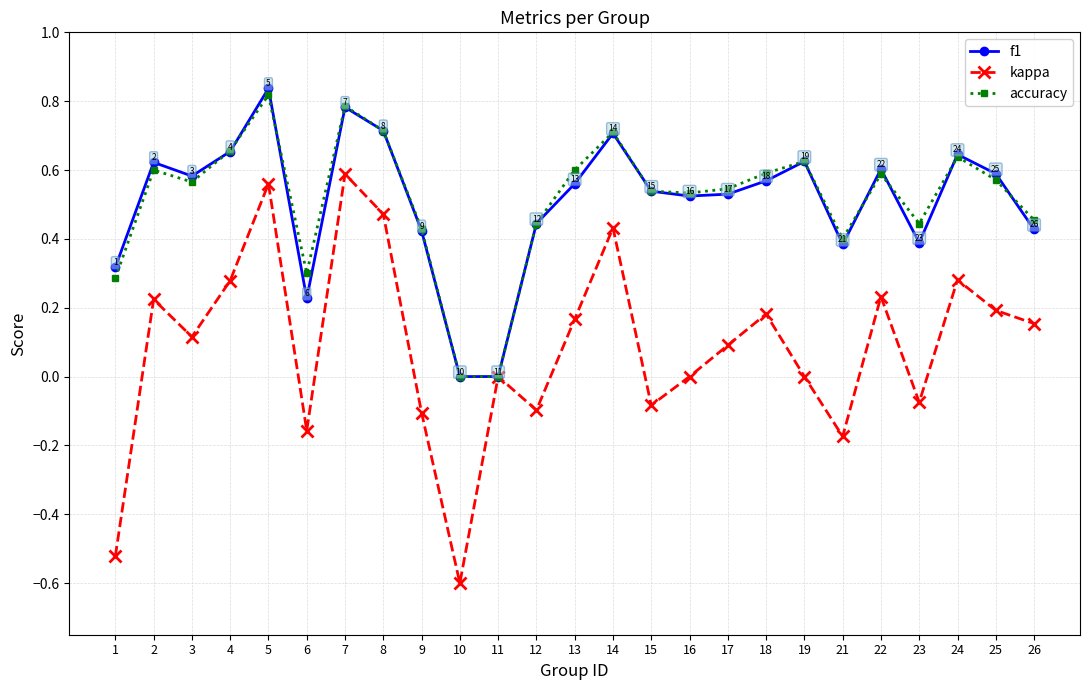

Which series has the largest range (max minus min)?

kappa